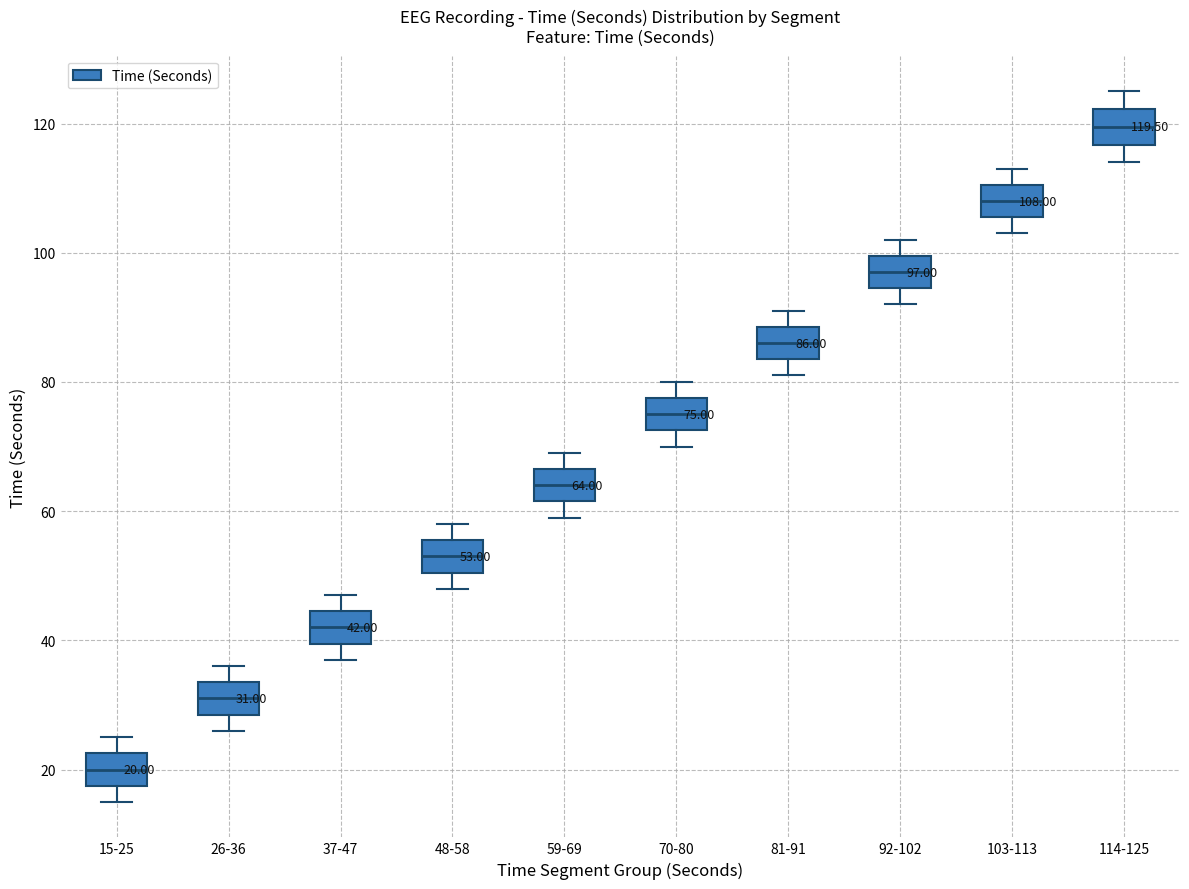

Which box's median line is the highest?

114-125